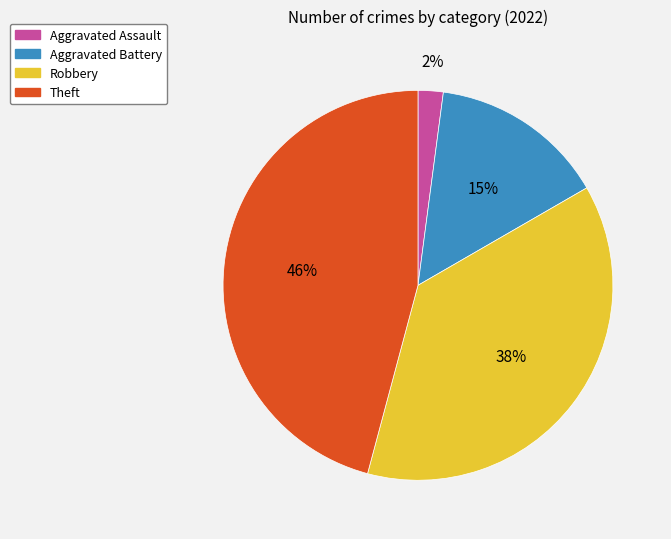

To the nearest percent, what percentage of the pie is Theft?

46%